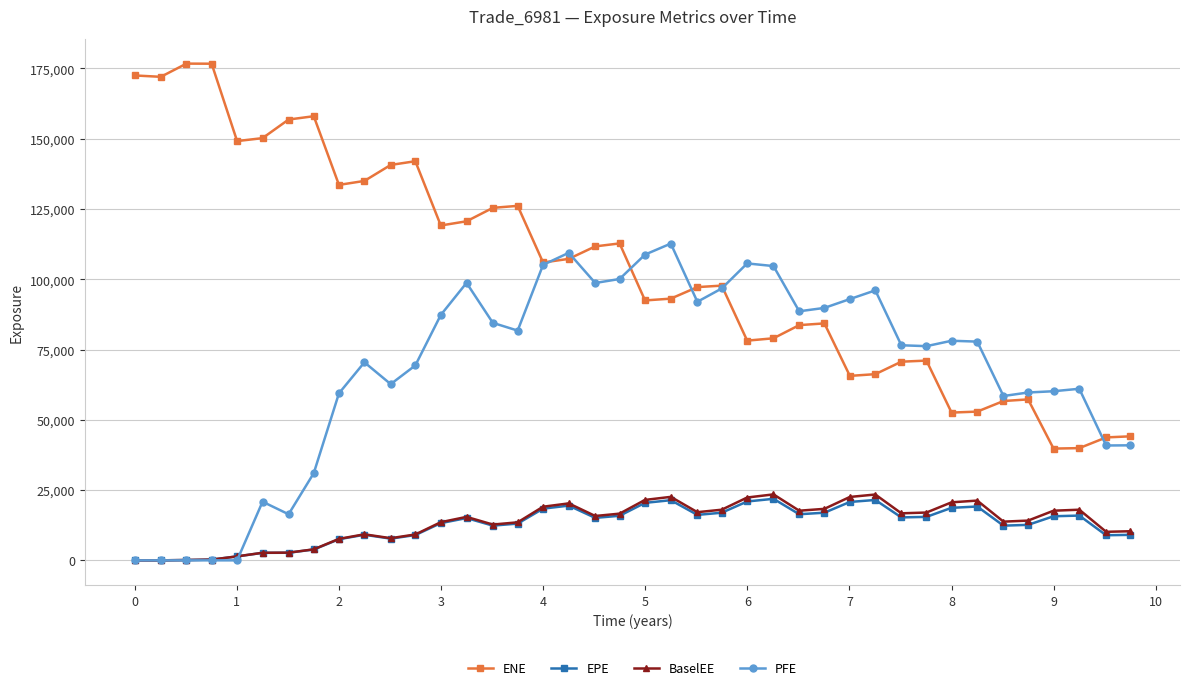

At how many categories does at least one series exceed 55055?

38